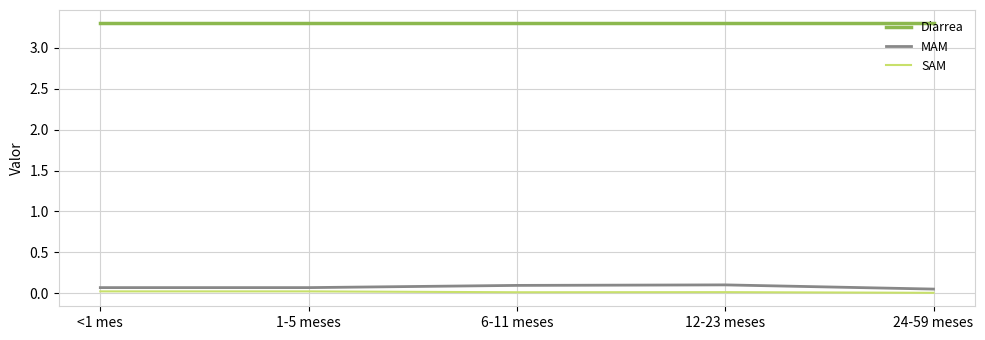

The MAM series shows 0.1 at 6-11 meses. True or false?

True